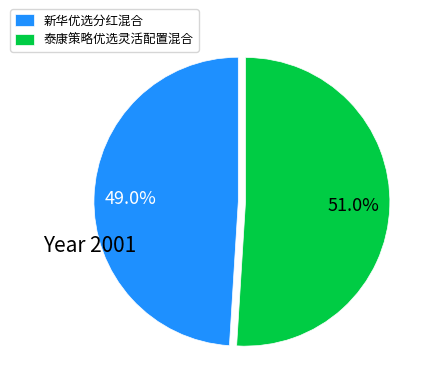

Which category has the smallest portion of the pie?

新华优选分红混合